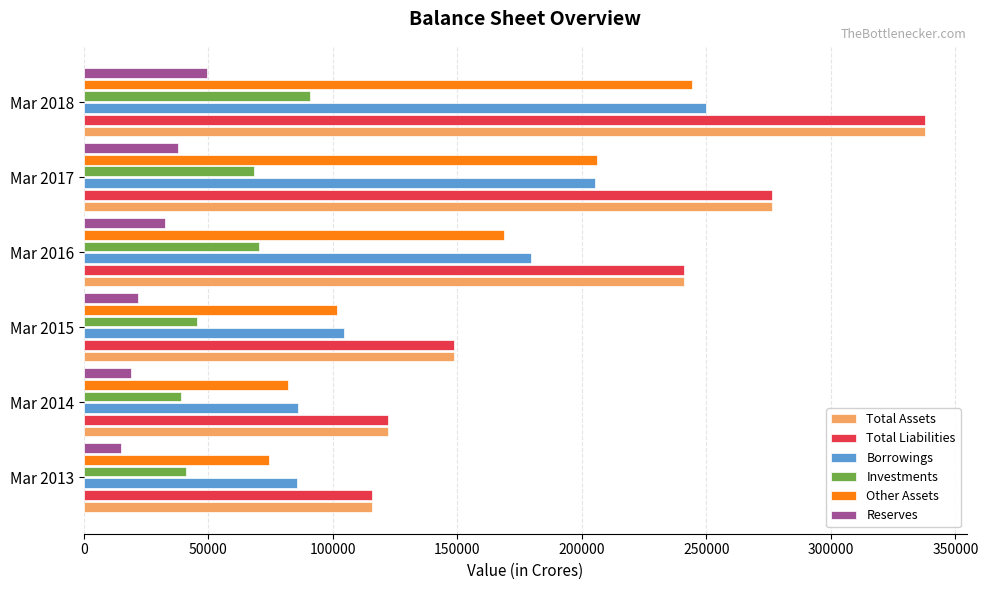

What is the sum of all Total Assets values?

1241208